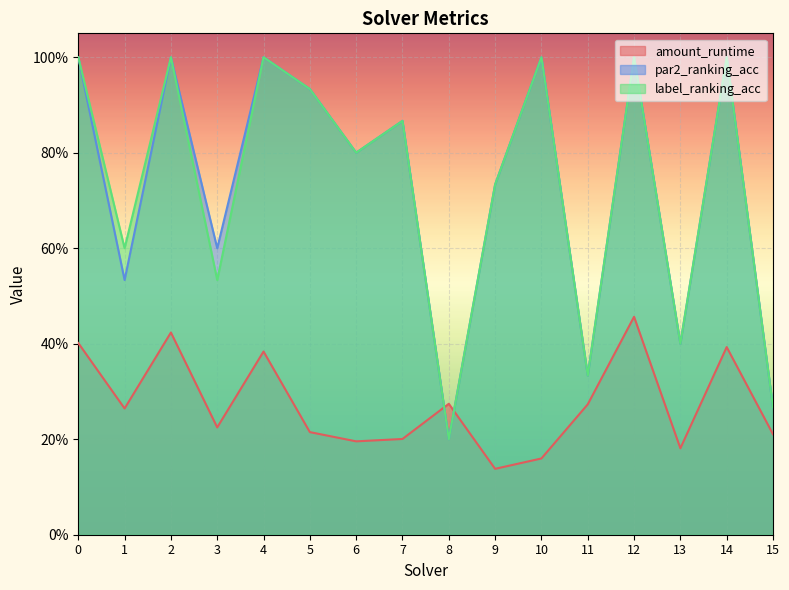

What are all the series names shown in the legend?

amount_runtime, par2_ranking_acc, label_ranking_acc